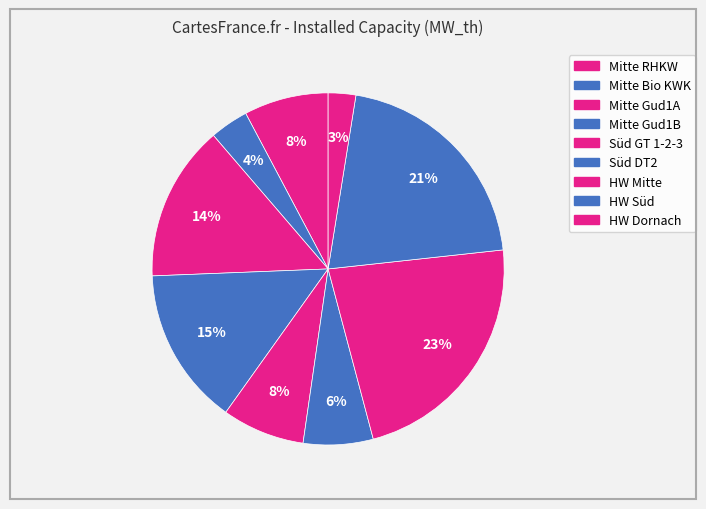

How many slices are in this pie chart?

9